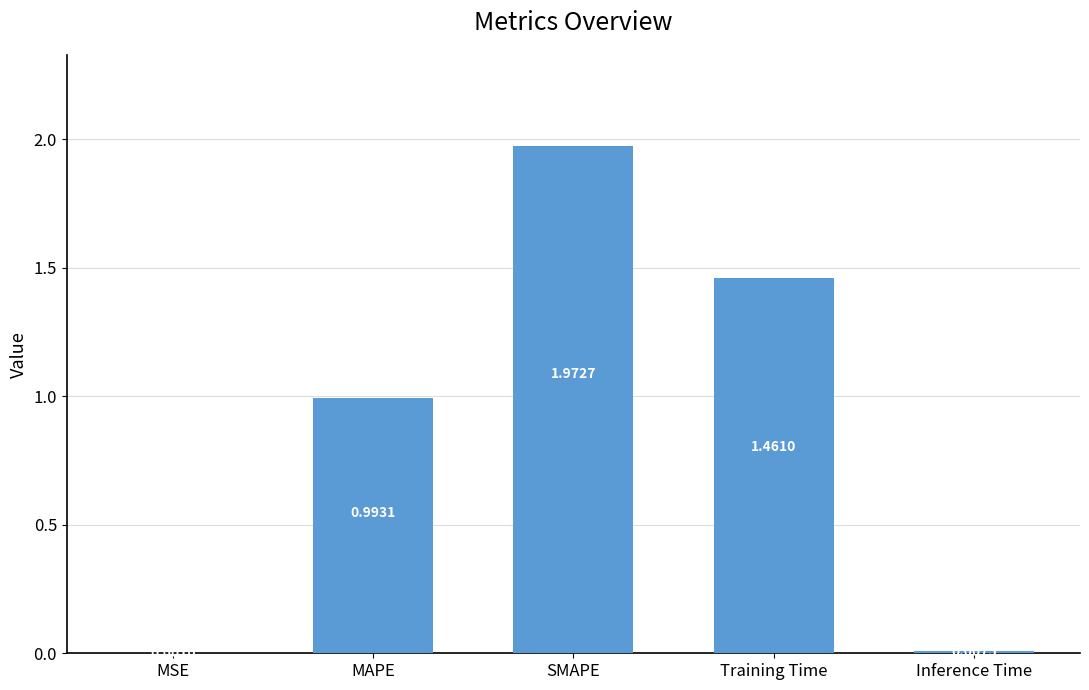

Are the bars horizontal?

No